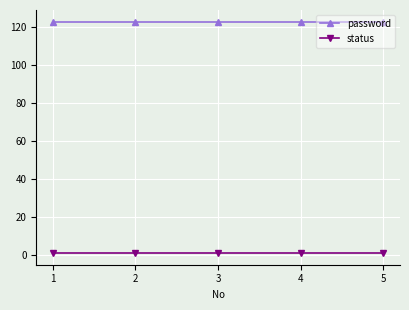

What is the greatest value displayed?

123